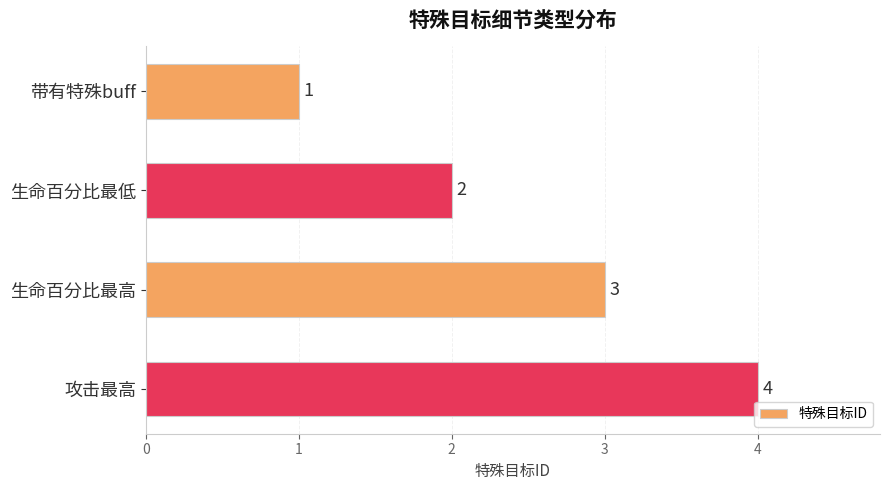

Which has a higher value, 生命百分比最低 or 攻击最高?

攻击最高